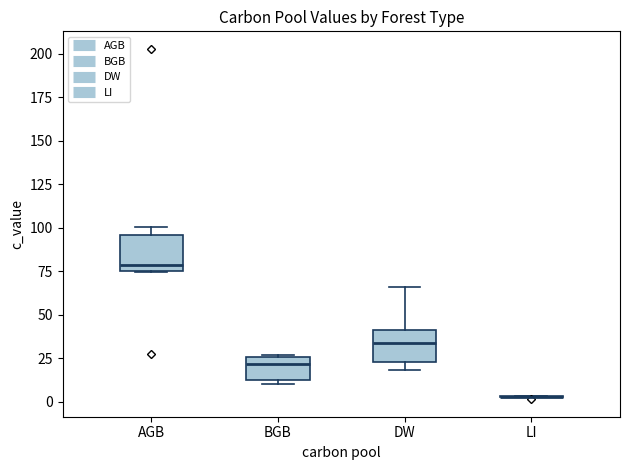

Reading left to right, transcribe this box plot: for each box, give where its median line is, the range the box spans, and where its two whiskers end, as read against the y-axis. The values are not printed on the chart, so give them approximately, as read against the axis.

AGB: median 80, box 75 to 95, whiskers 75 to 100
BGB: median 20, box 15 to 25, whiskers 10 to 25
DW: median 35, box 25 to 40, whiskers 20 to 65
LI: box collapsed to a line at 5, whiskers 0 to 5